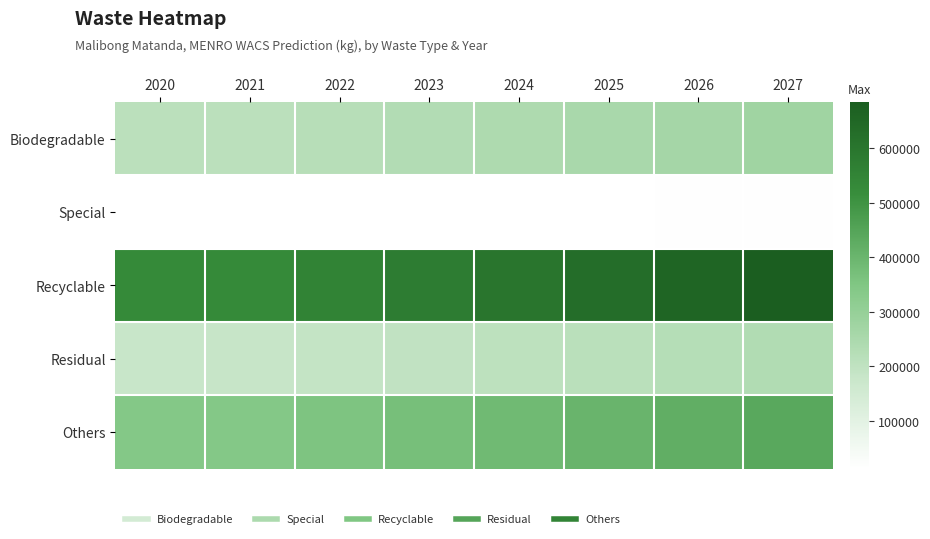

At which category does the chart reach its minimum across all series?

2020